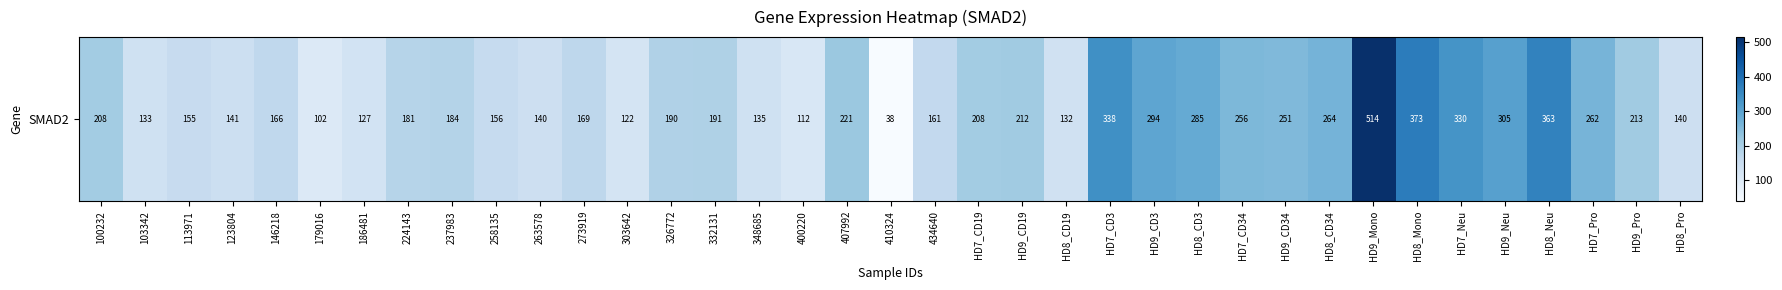

The chart shows a value of 208.0 at HD7_CD19. True or false?

True